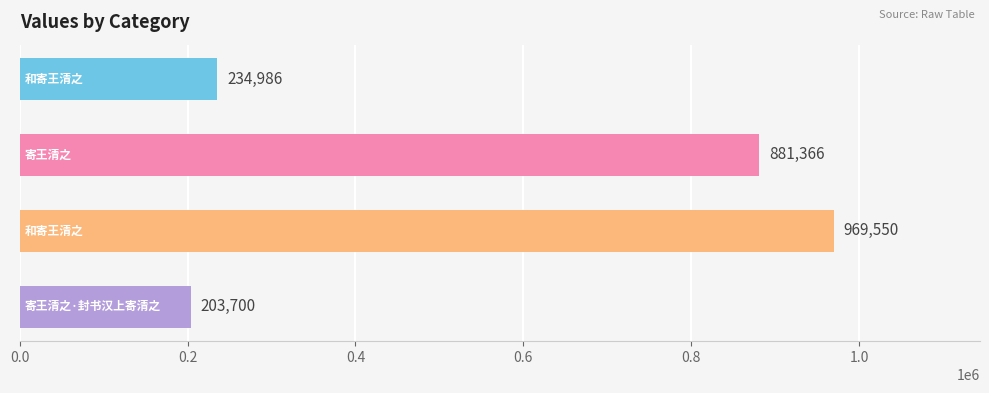

What is the value of the 3rd bar from the top?

969550